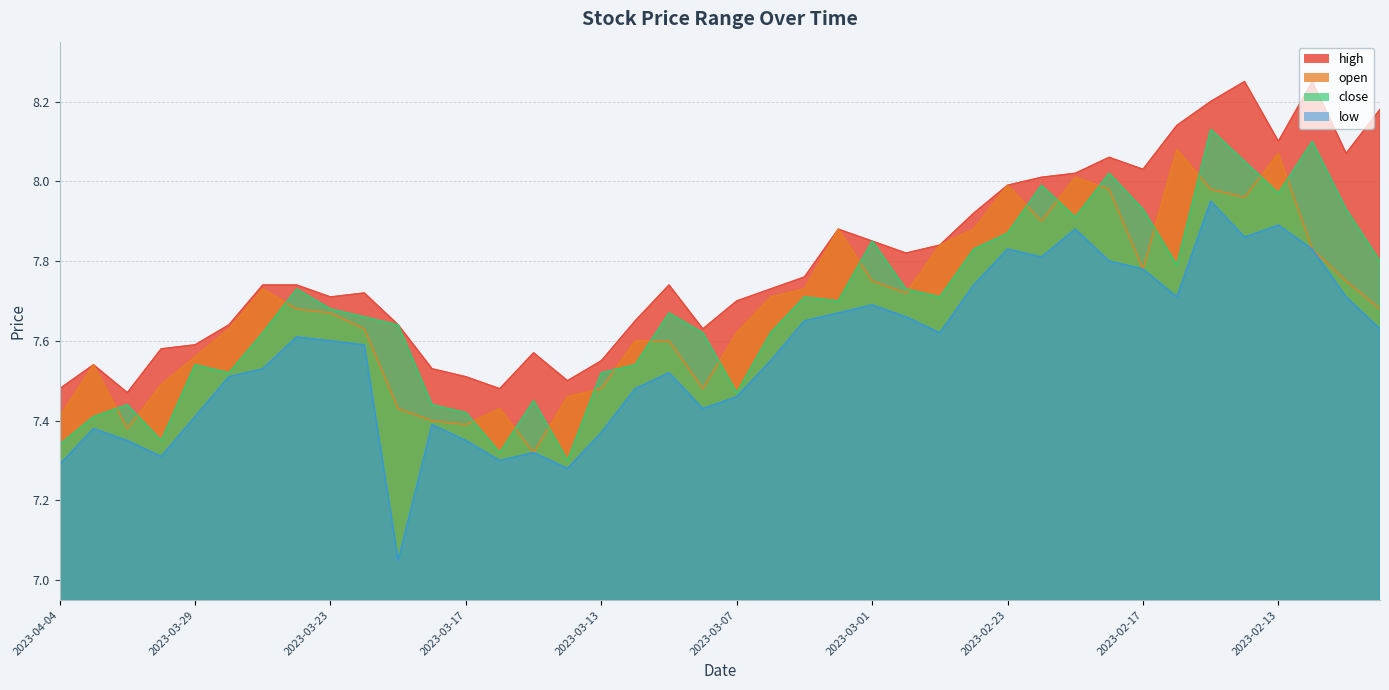

Which series has the largest range (max minus min)?

low